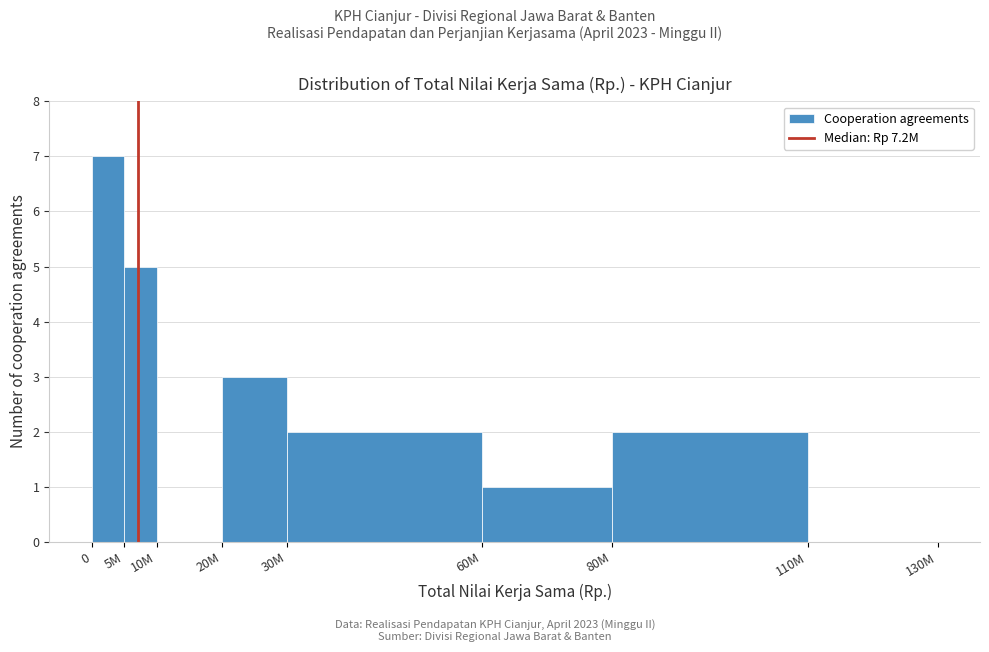

Reading right to left, what are all the values shown in this chart?

110M=0	80M=2	60M=1	30M=2	20M=3	10M=0	5M=5	0=7